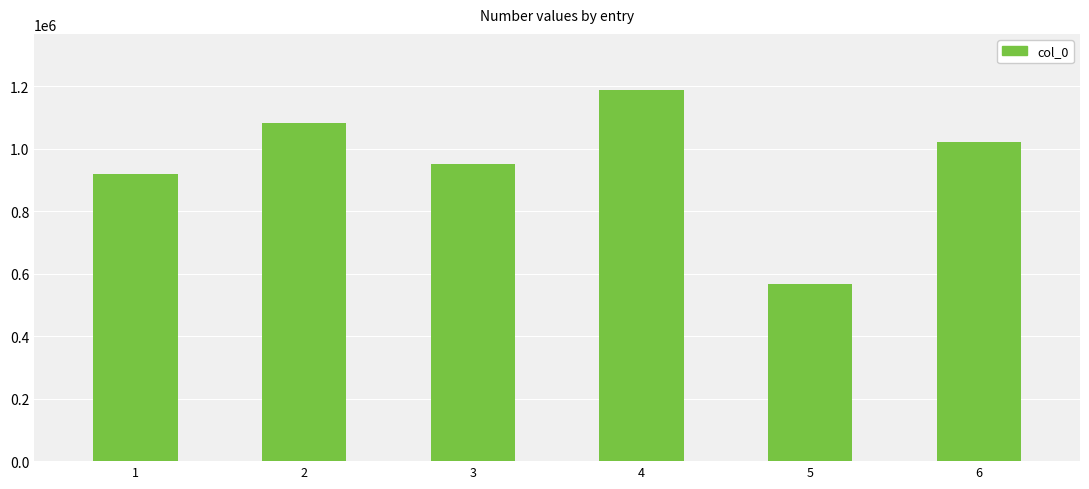

List the labels in order of value, largest first.

4, 2, 6, 3, 1, 5